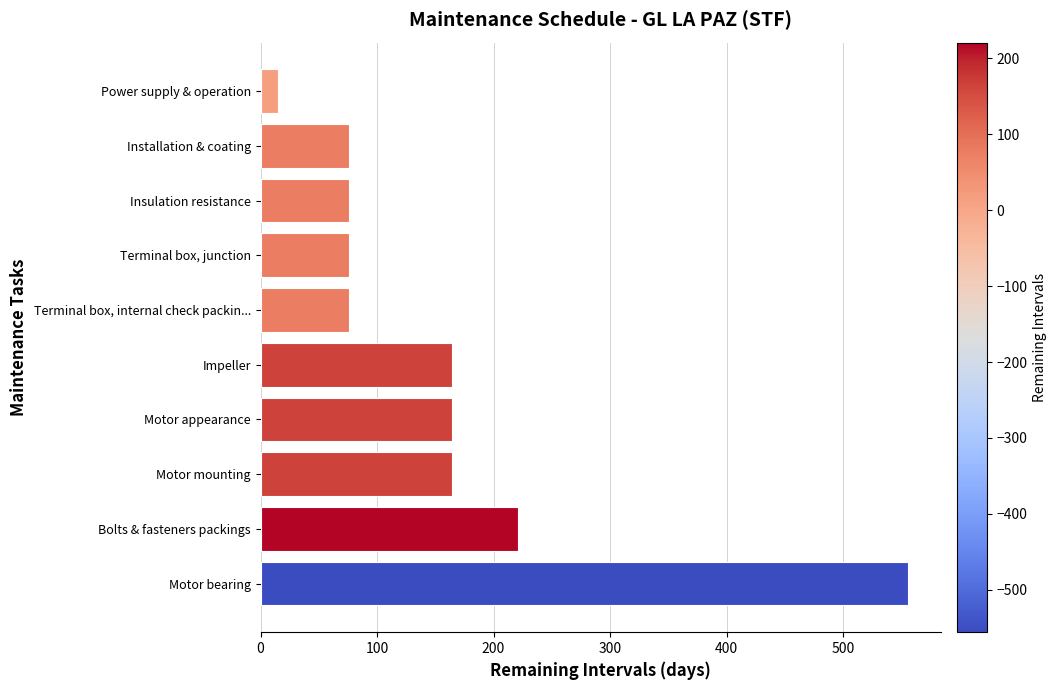

Between Installation & coating and Power supply & operation, which is larger?

Installation & coating